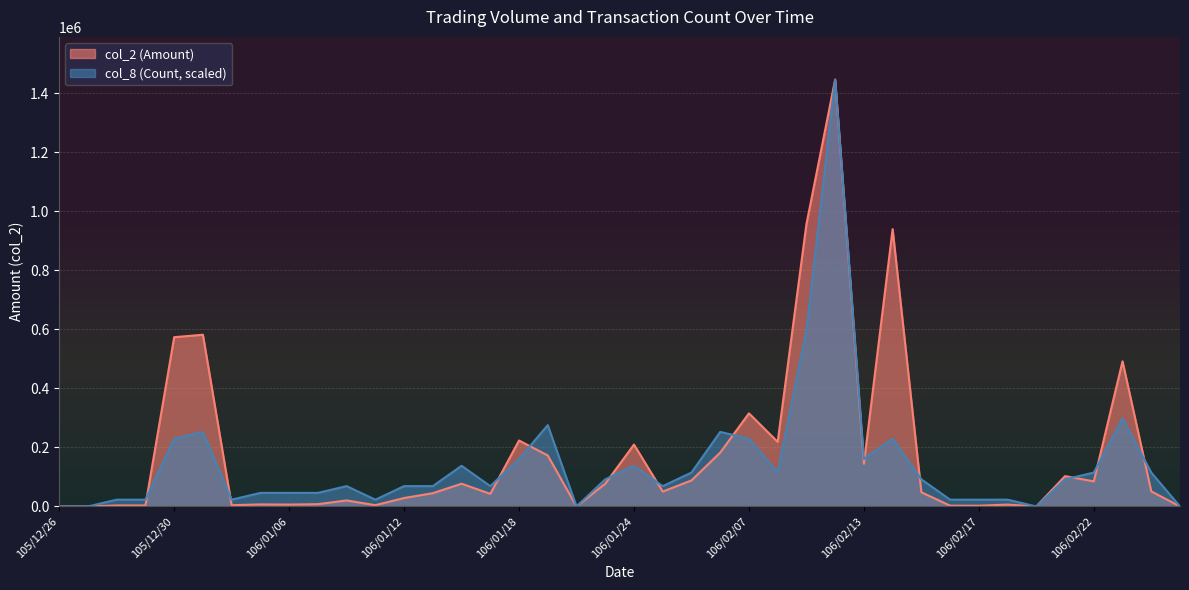

What is the average value of the col_2 (Amount) series?

180496